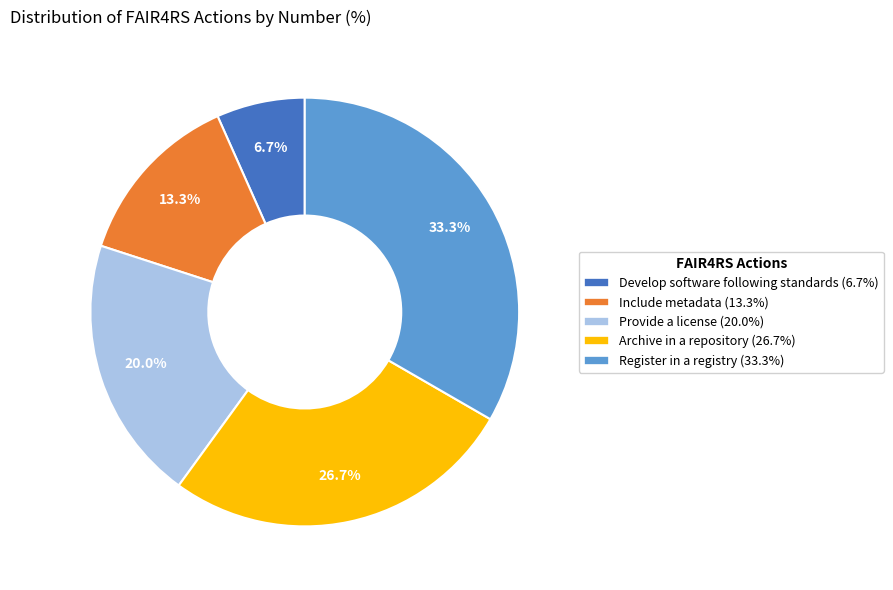

How many segments does this pie chart have?

5